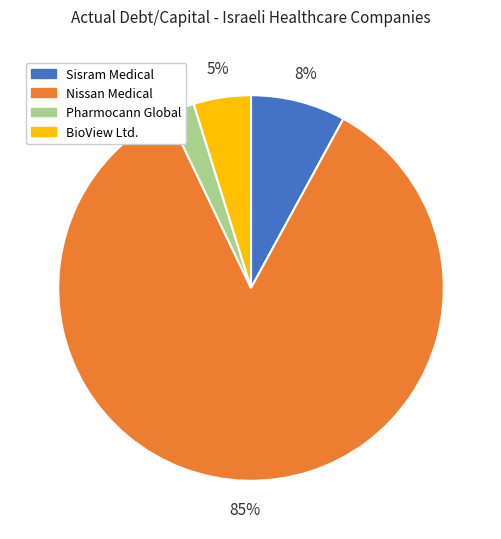

Is it true that Sisram Medical is 8% of the pie?

True